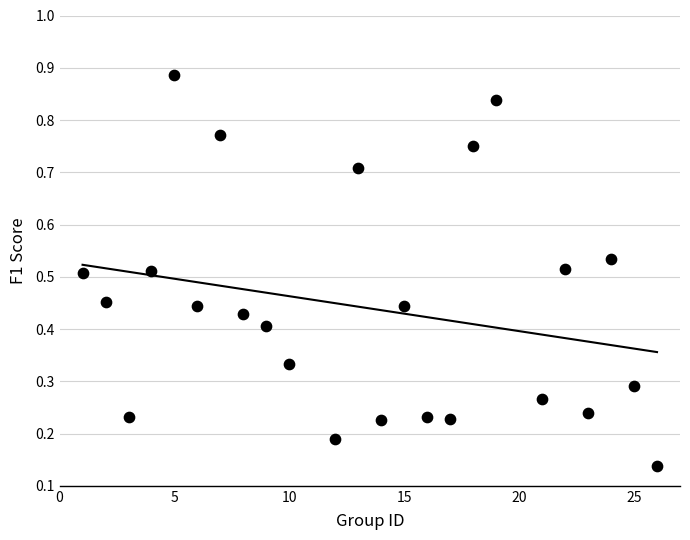

What is the range of Y values (max minus min)?

0.7